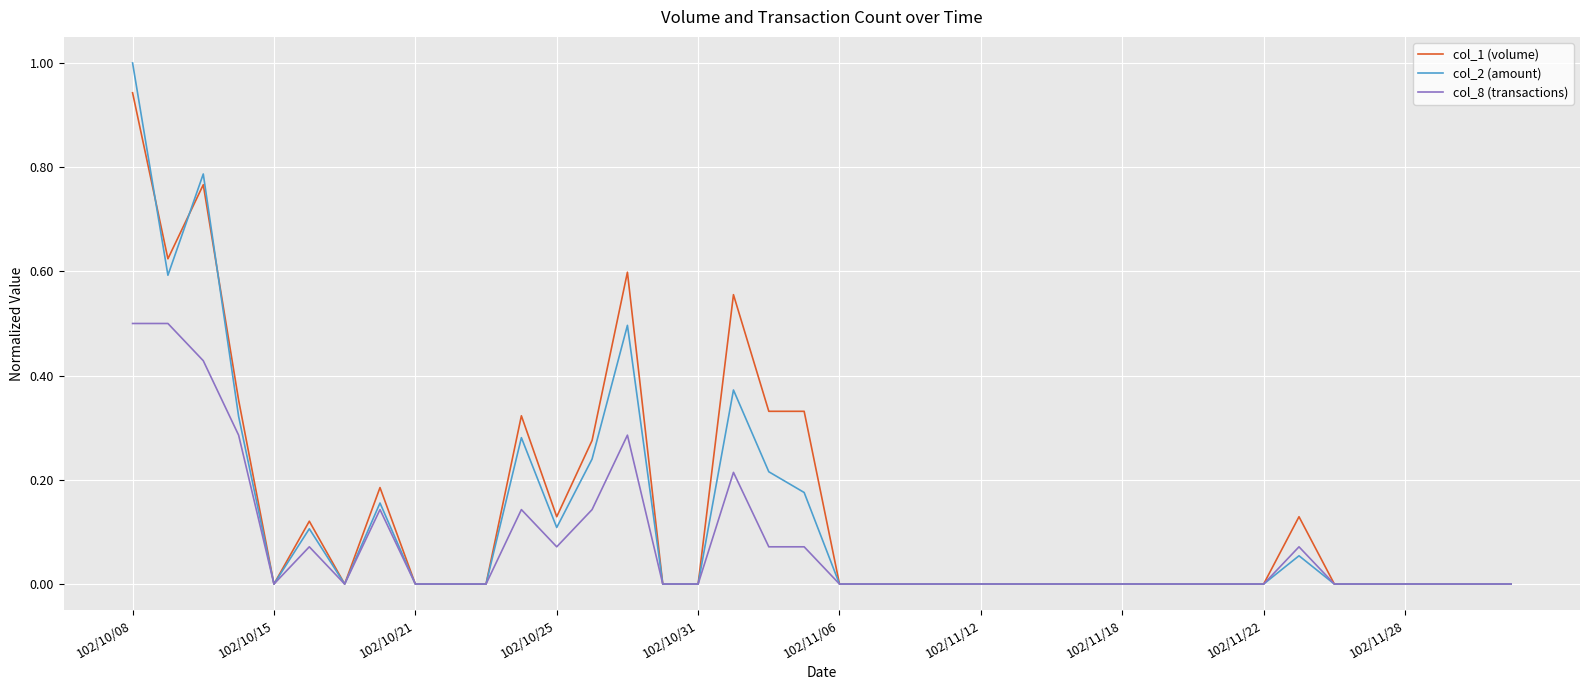

Rank the series by their maximum value, from highest to lowest.

col_2 (amount), col_1 (volume), col_8 (transactions)